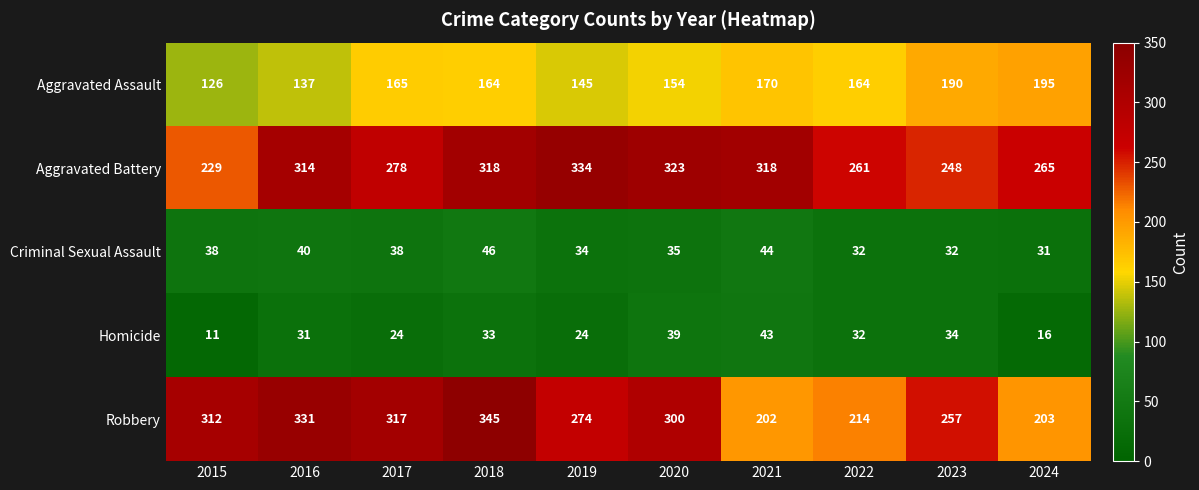

At how many categories does at least one series exceed 191?

10